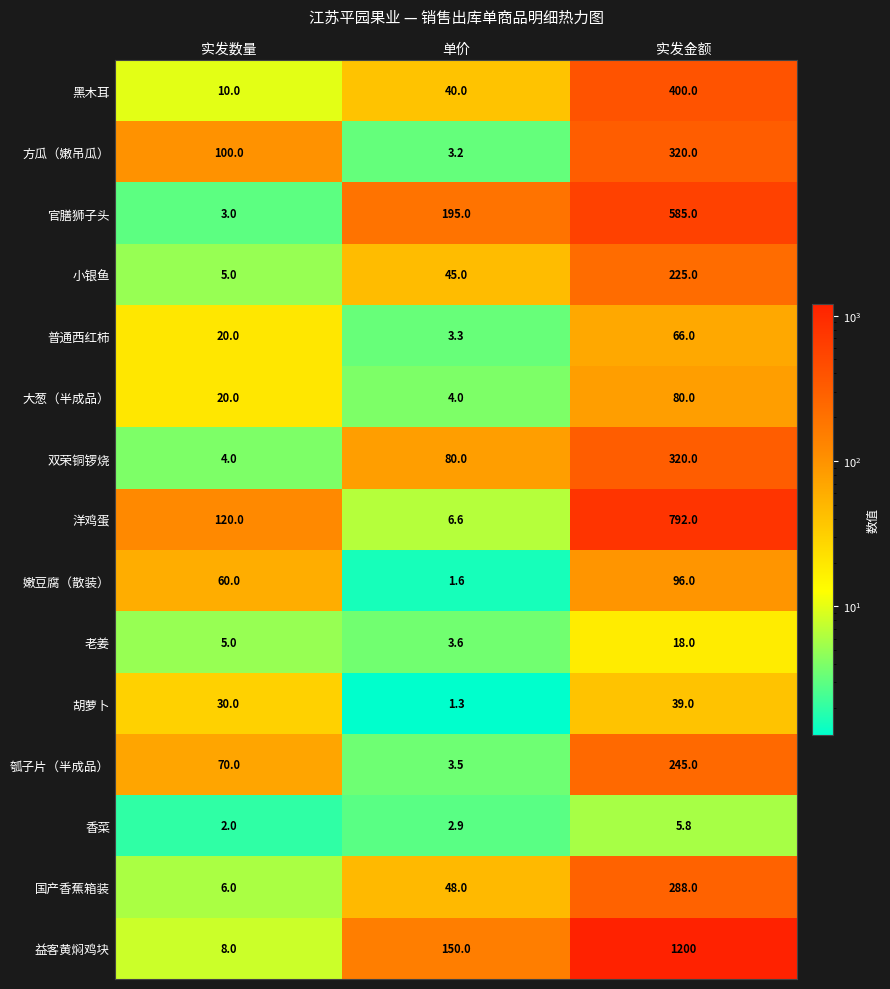

At 单价, list the series in order from smallest to largest.

胡萝卜, 嫩豆腐（散装）, 香菜, 方瓜（嫩吊瓜）, 普通西红柿, 瓠子片（半成品）, 老姜, 大葱（半成品）, 洋鸡蛋, 黑木耳, 小银鱼, 国产香蕉箱装, 双荣铜锣烧, 益客黄焖鸡块, 官膳狮子头